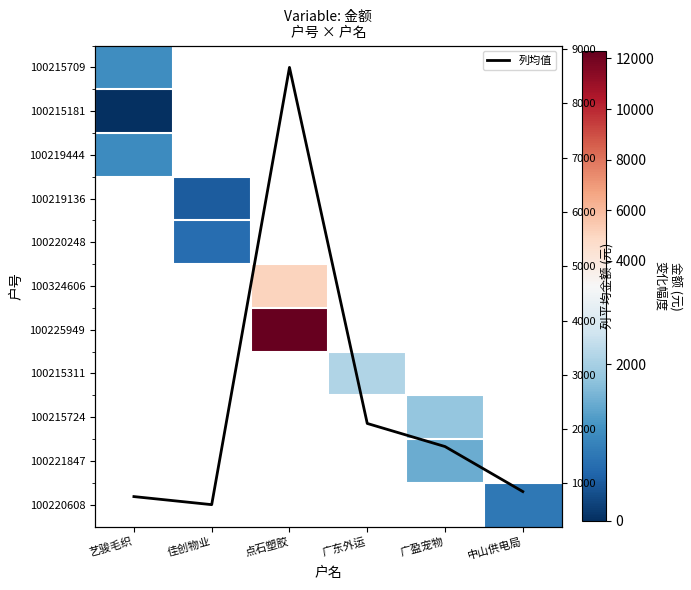

At which label is 100215709 closest to 1132?

艺骏毛织